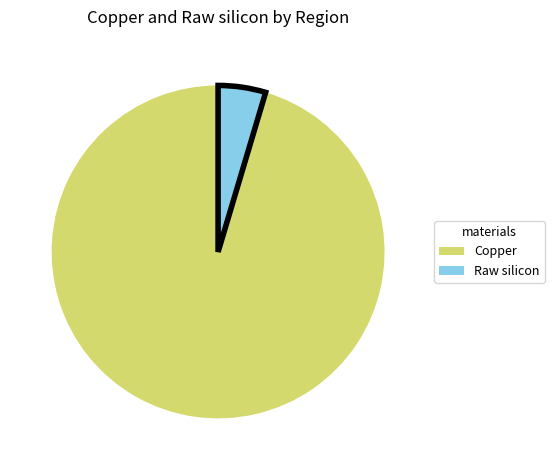

Is it true that Raw silicon is 5% of the pie?

True